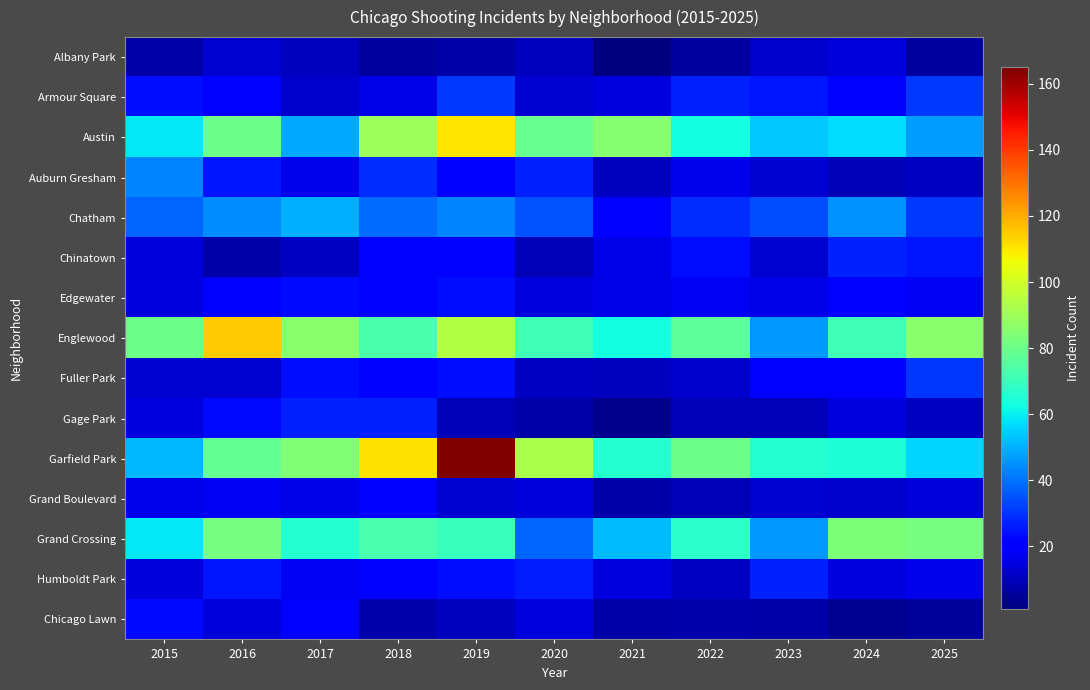

Reading left to right, transcribe all the data shown in this chart.

Albany Park: 2015=7	2016=13	2017=10	2018=6	2019=7	2020=10	2021=1	2022=6	2023=12	2024=14	2025=6
Armour Square: 2015=24	2016=19	2017=12	2018=16	2019=31	2020=13	2021=15	2022=27	2023=25	2024=21	2025=31
Austin: 2015=59	2016=80	2017=49	2018=90	2019=110	2020=79	2021=85	2022=63	2023=54	2024=57	2025=47
Auburn Gresham: 2015=43	2016=25	2017=17	2018=29	2019=19	2020=27	2021=10	2022=17	2023=13	2024=9	2025=11
Chatham: 2015=38	2016=44	2017=50	2018=39	2019=43	2020=35	2021=20	2022=29	2023=34	2024=45	2025=31
Chinatown: 2015=14	2016=7	2017=11	2018=20	2019=22	2020=9	2021=16	2022=24	2023=13	2024=27	2025=25
Edgewater: 2015=15	2016=21	2017=23	2018=22	2019=24	2020=15	2021=16	2022=18	2023=16	2024=21	2025=18
Englewood: 2015=80	2016=115	2017=86	2018=74	2019=94	2020=71	2021=63	2022=77	2023=46	2024=71	2025=86
Fuller Park: 2015=13	2016=13	2017=24	2018=21	2019=24	2020=11	2021=10	2022=12	2023=20	2024=22	2025=30
Gage Park: 2015=15	2016=23	2017=27	2018=27	2019=9	2020=7	2021=3	2022=9	2023=9	2024=15	2025=11
Garfield Park: 2015=51	2016=78	2017=84	2018=111	2019=165	2020=92	2021=66	2022=80	2023=66	2024=65	2025=56
Grand Boulevard: 2015=17	2016=18	2017=16	2018=19	2019=13	2020=14	2021=7	2022=9	2023=13	2024=12	2025=14
Grand Crossing: 2015=59	2016=82	2017=66	2018=73	2019=70	2020=38	2021=52	2022=67	2023=46	2024=83	2025=82
Humboldt Park: 2015=14	2016=25	2017=18	2018=19	2019=24	2020=26	2021=15	2022=11	2023=27	2024=15	2025=17
Chicago Lawn: 2015=23	2016=14	2017=19	2018=8	2019=10	2020=15	2021=7	2022=8	2023=7	2024=4	2025=5